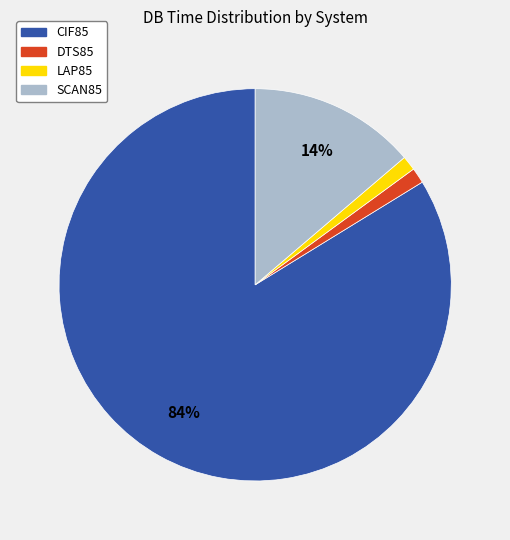

How many segments does this pie chart have?

4